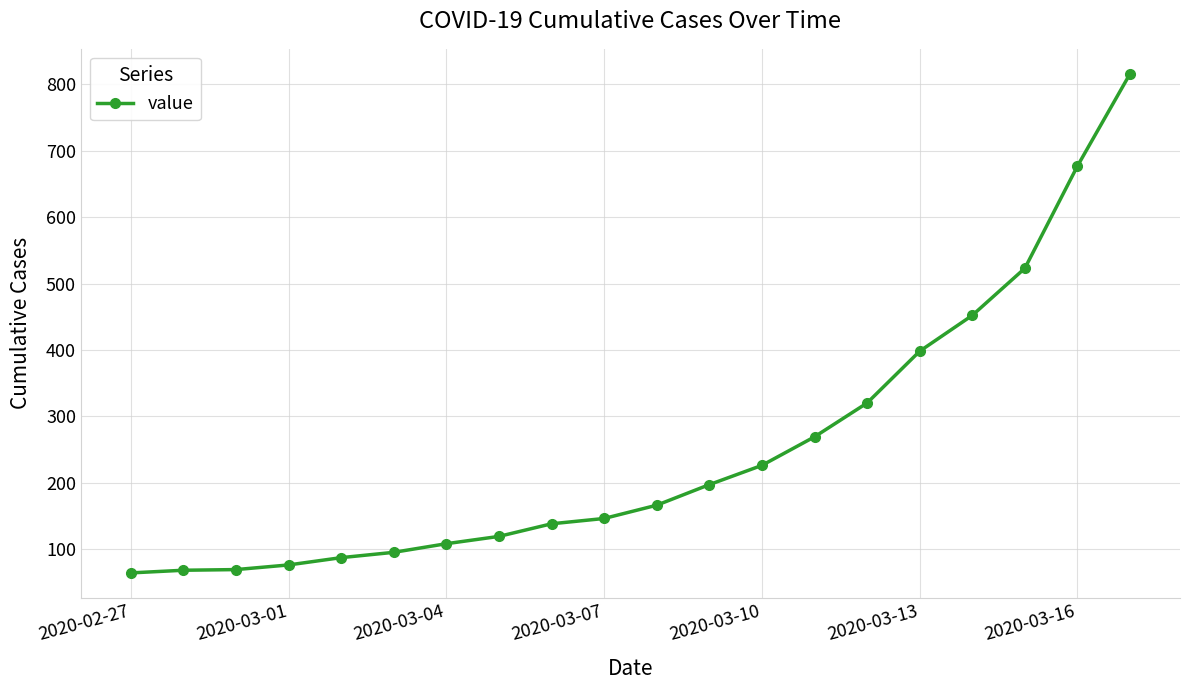

What is the smallest value displayed?

64